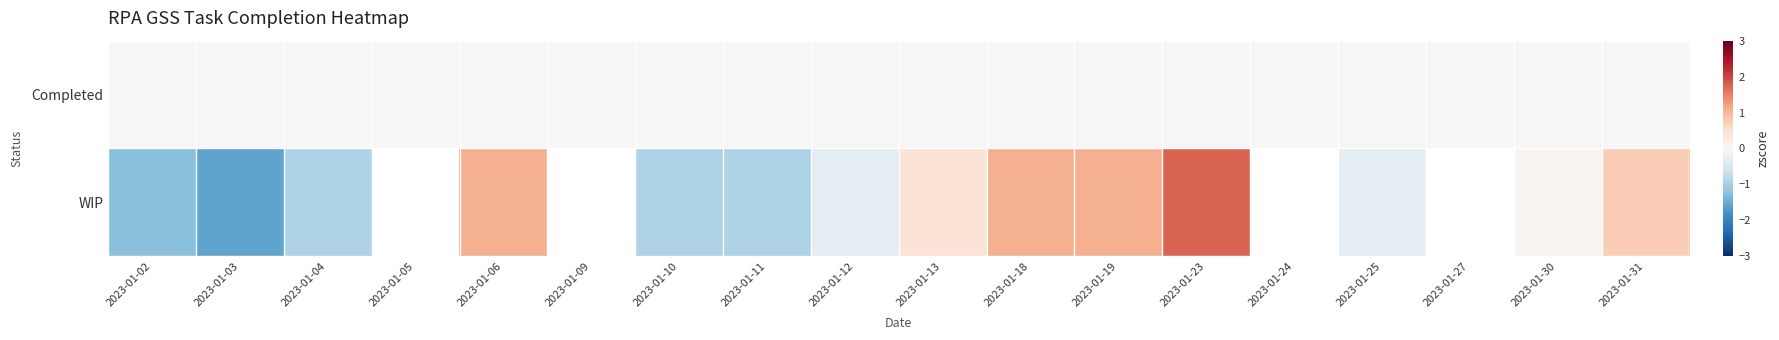

At which category is the sum across all series the highest?

2023-01-23